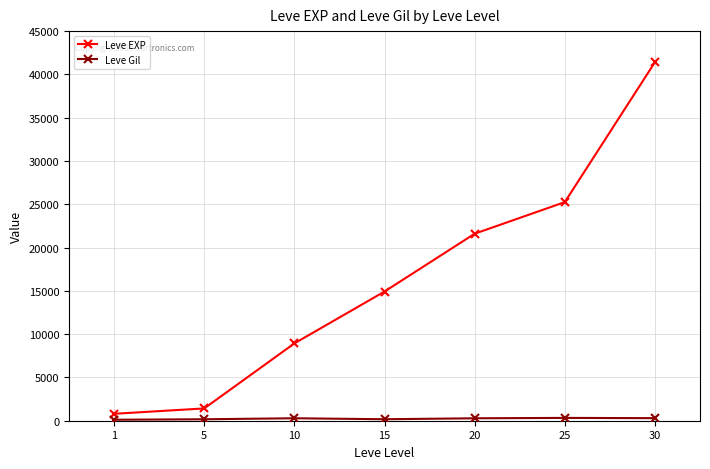

What is the sum of all Leve EXP values?

114330